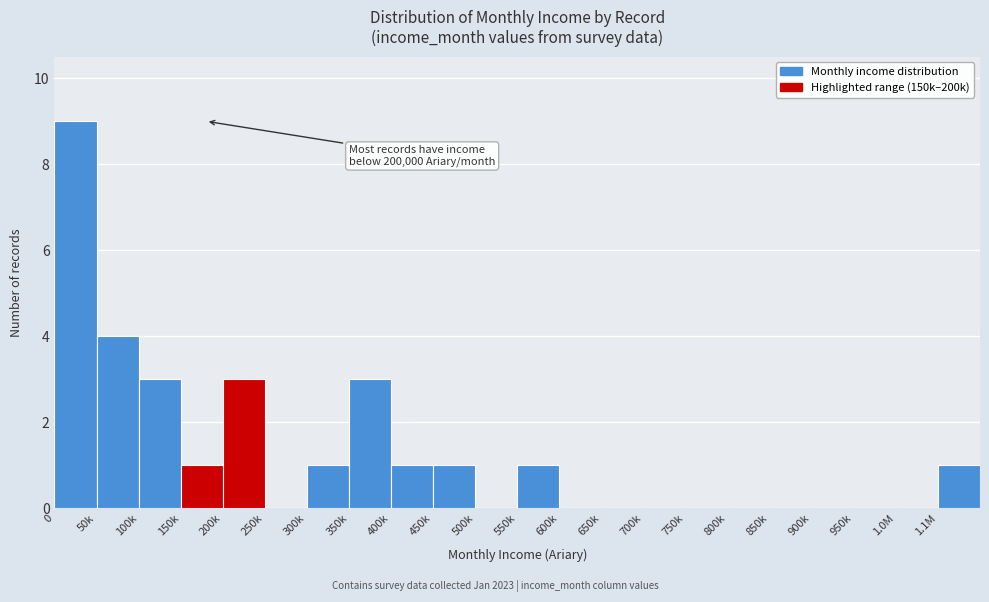

Reading left to right, list all the values displayed in this chart.

0=9	50k=4	100k=3	150k=1	200k=3	250k=0	300k=1	350k=3	400k=1	450k=1	500k=0	550k=1	600k=0	650k=0	700k=0	750k=0	800k=0	850k=0	900k=0	950k=0	1.0M=0	1.1M=1